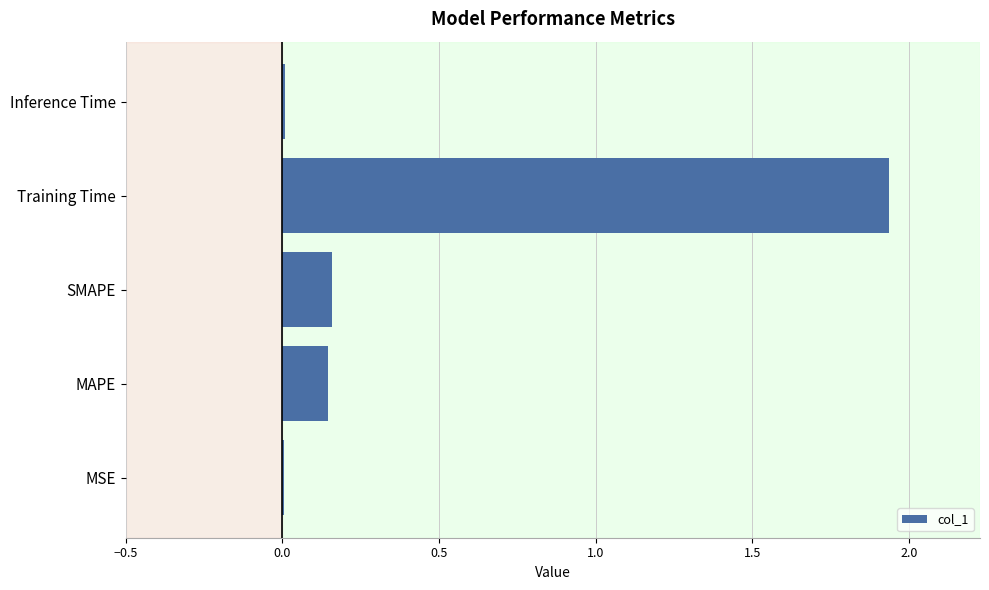

At which category does the chart reach its peak across all series?

Training Time